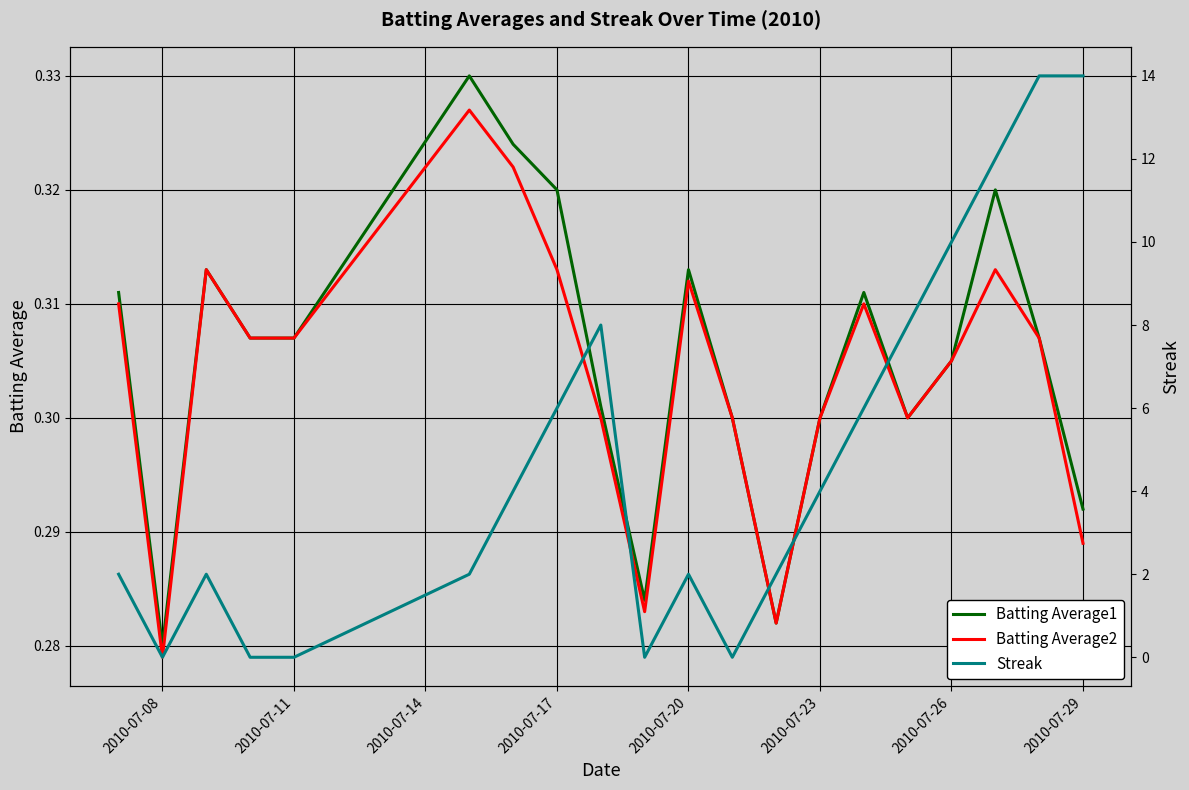

True or false: Batting Average2 has a value of 0.2 at 2010-07-11.

False